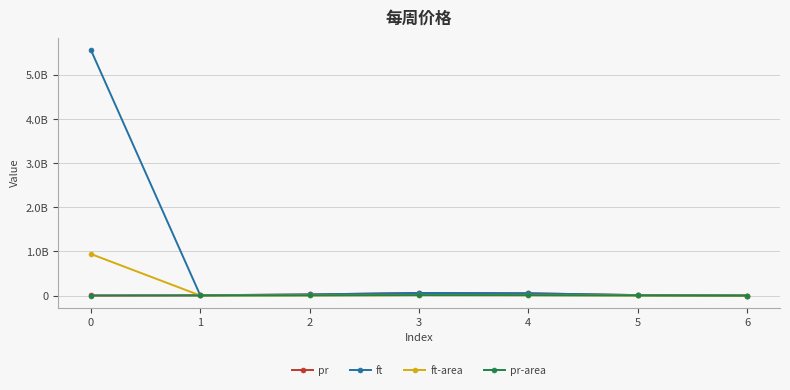

Rank the series by their maximum value, from highest to lowest.

ft, ft-area, pr, pr-area